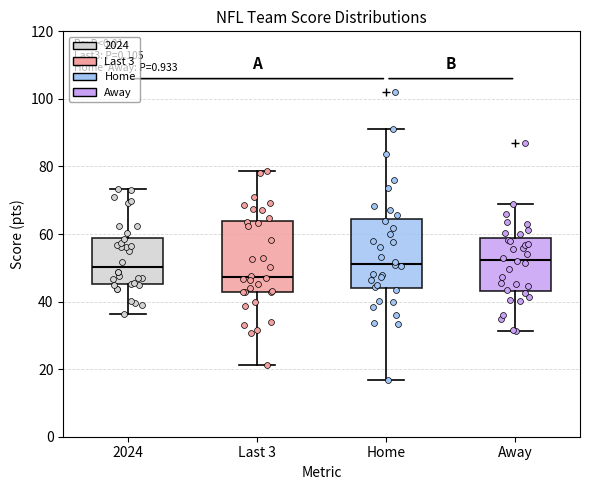

Where is the upper edge of the box for Away on the y-axis? The values are not printed on the chart, so give them approximately, as read against the axis.

58